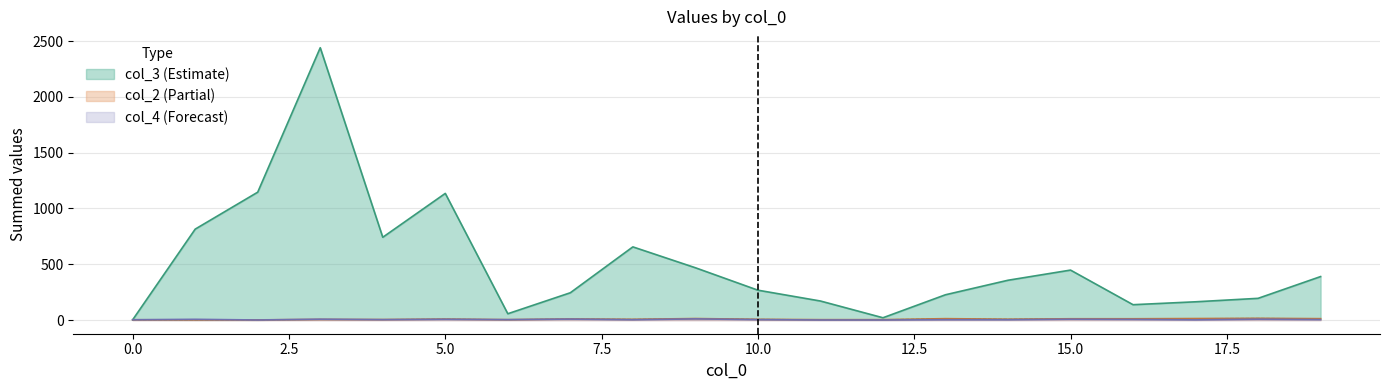

True or false: col_4_sum and col_3_sum intersect in this chart.

False